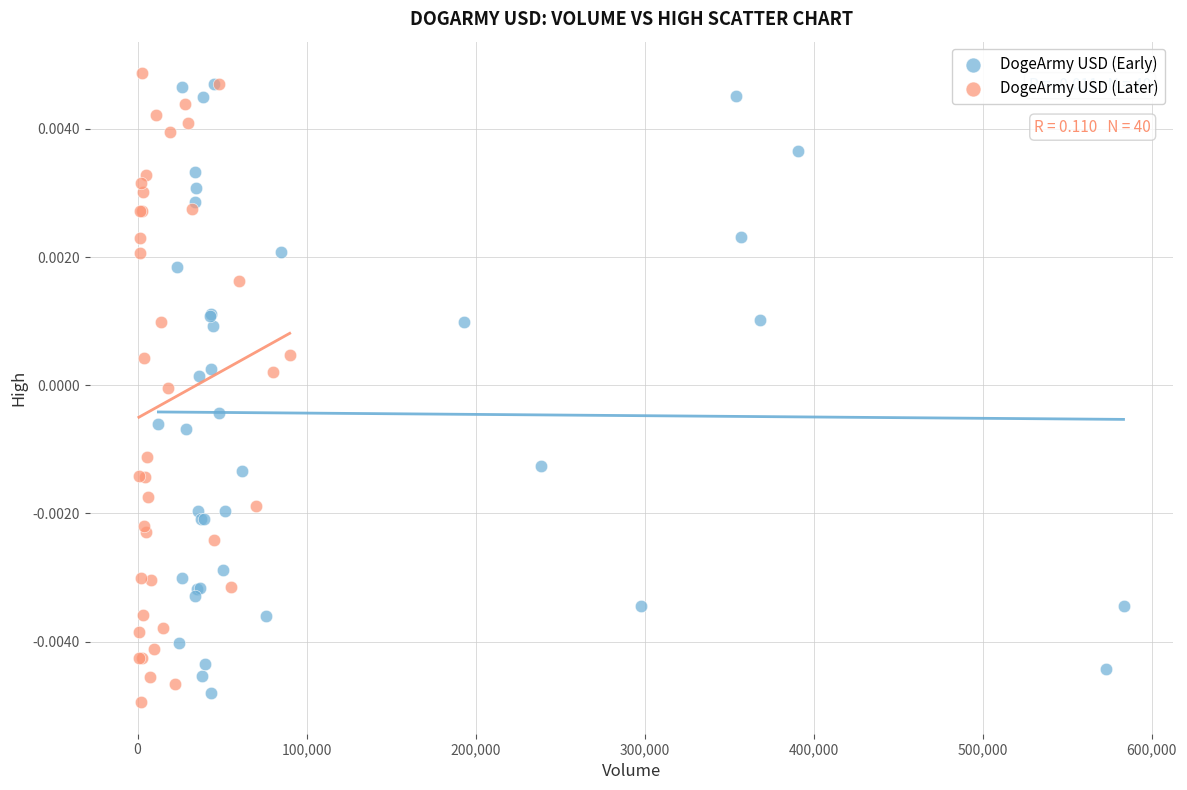

Which series has the widest spread of Y values?

DogeArmy USD (Later)